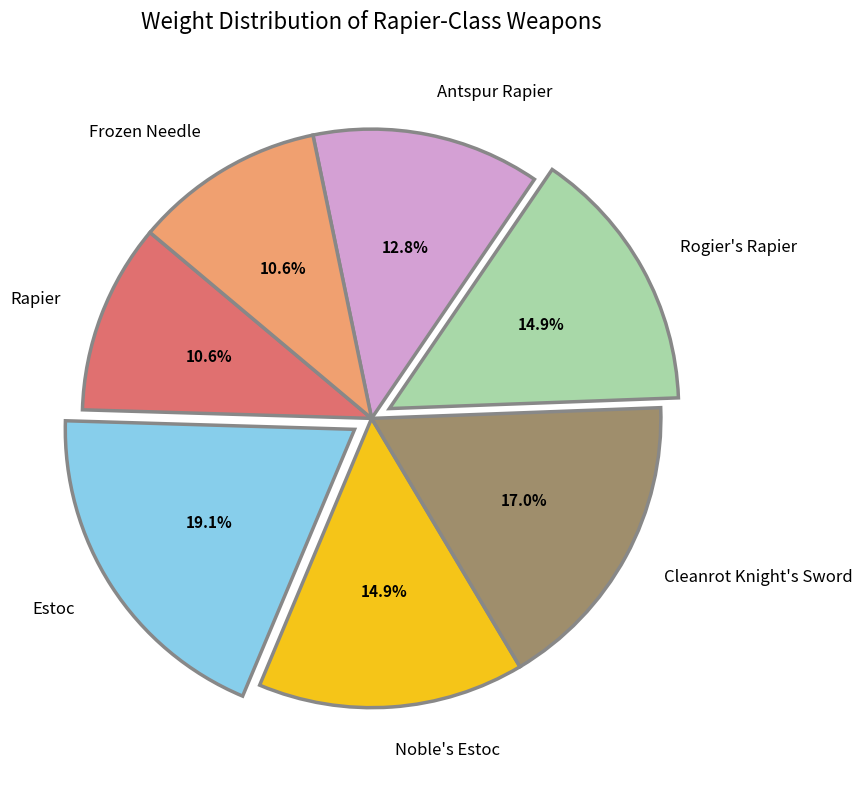

Which has a higher value, Noble's Estoc or Antspur Rapier?

Noble's Estoc